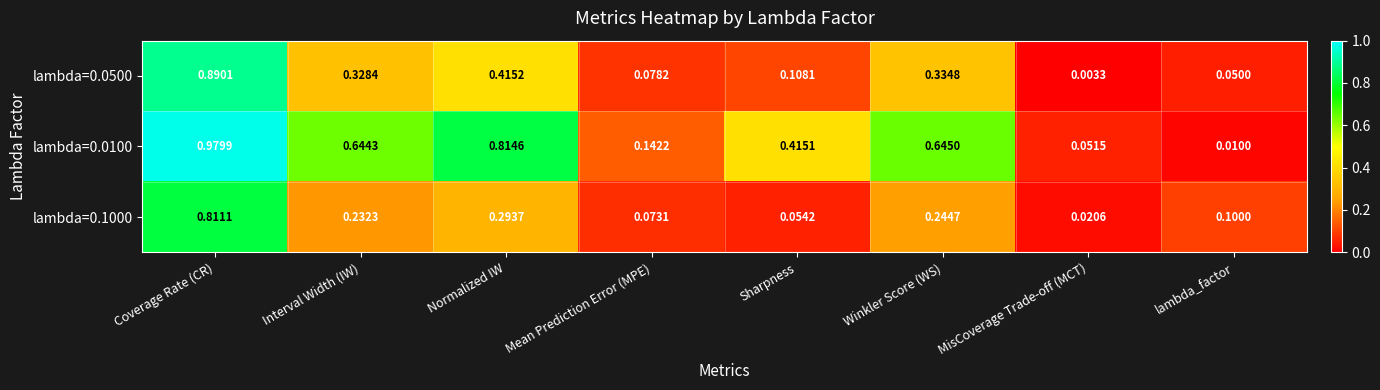

At how many categories does at least one series exceed 0?

8